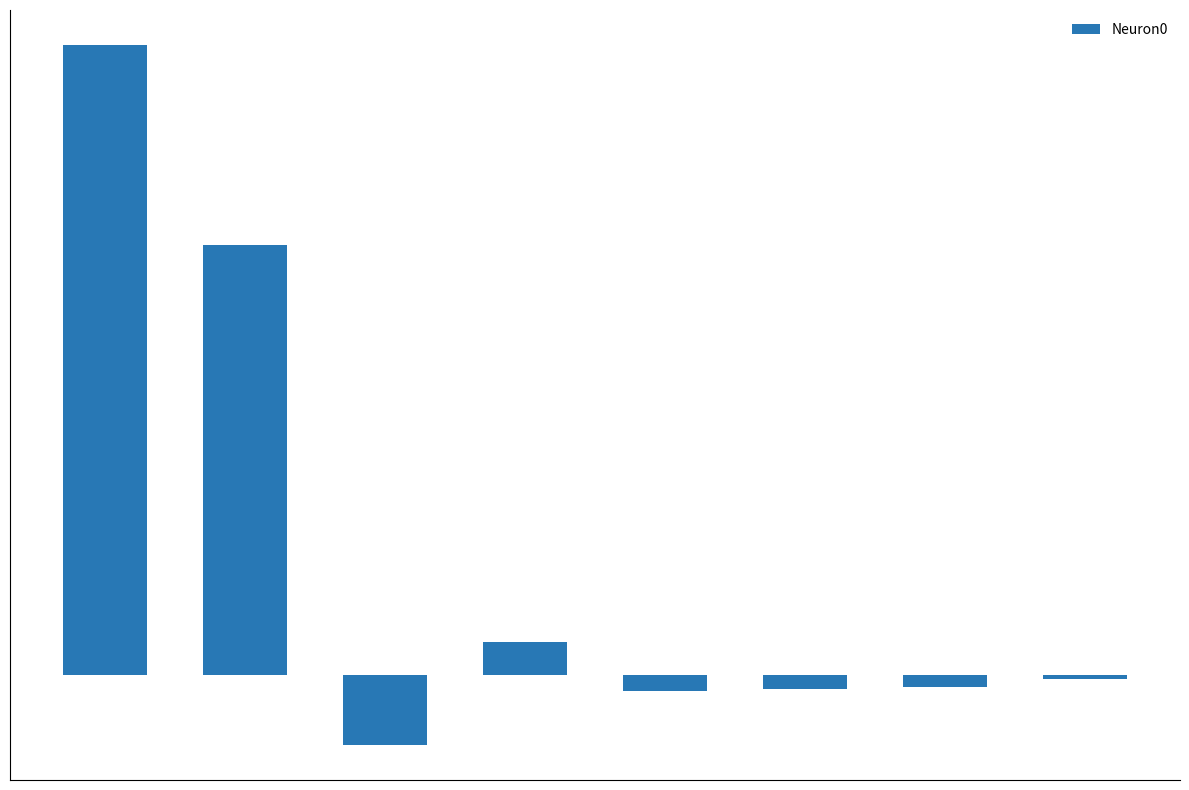

How many bars are there in total?

8